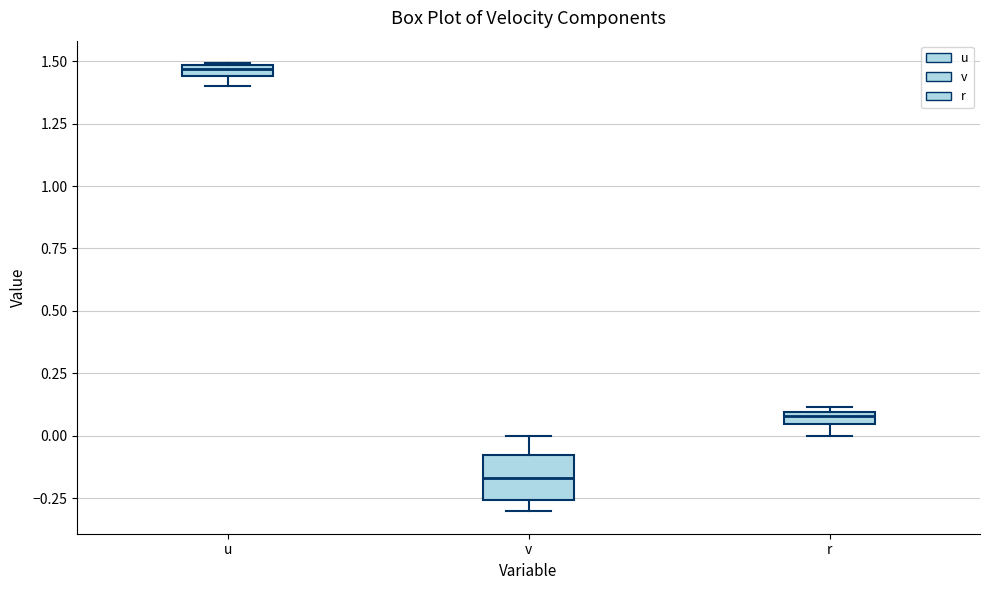

Where is the lower edge of the box for u on the y-axis? The values are not printed on the chart, so give them approximately, as read against the axis.

1.45